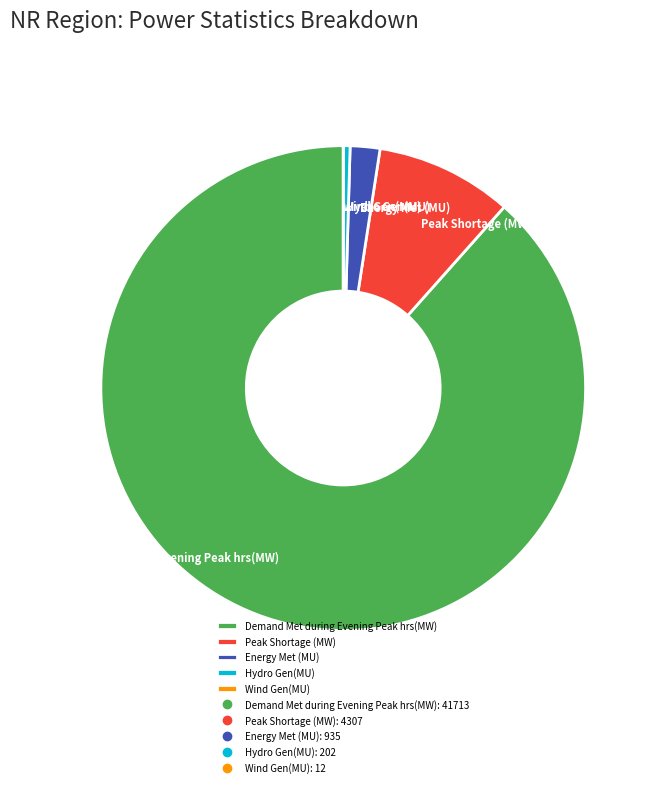

The Energy Met (MU) slice represents 2% of the pie. True or false?

True